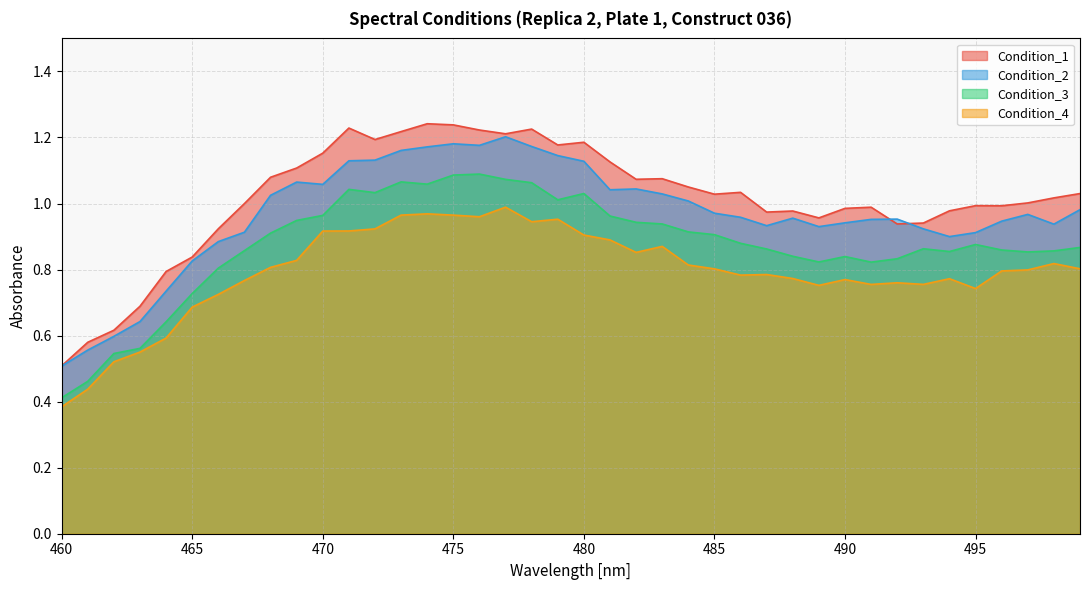

What is the value of the Condition_1 point at the 37th from the left?

1.0